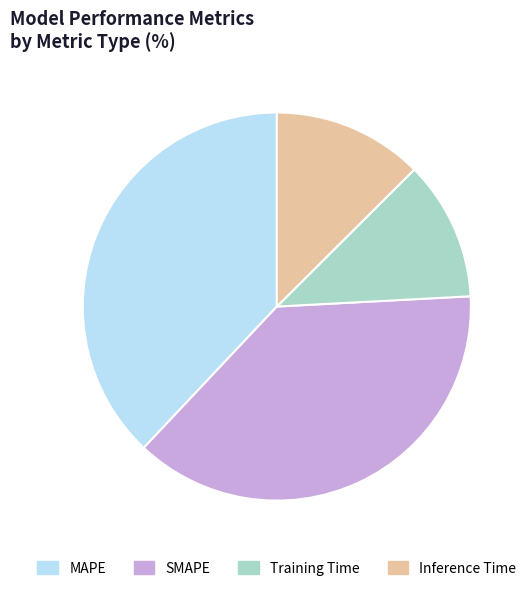

Between Training Time and MAPE, which is larger?

MAPE